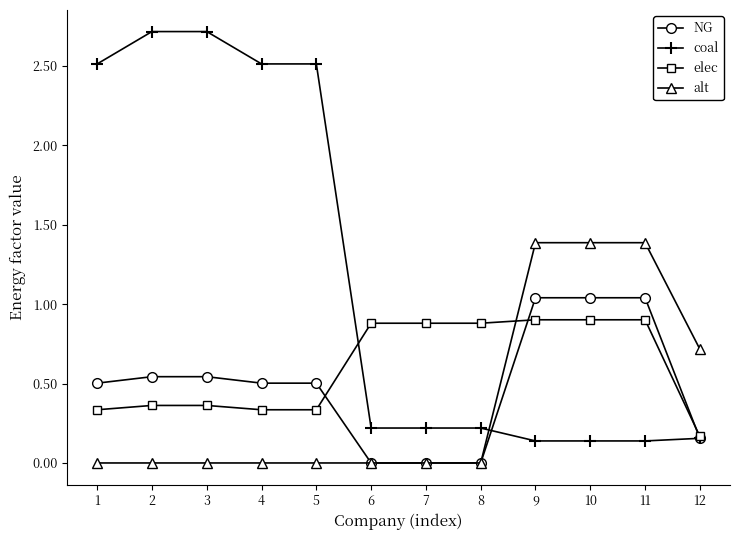

Is it true that coal equals 2.5 at 4?

True